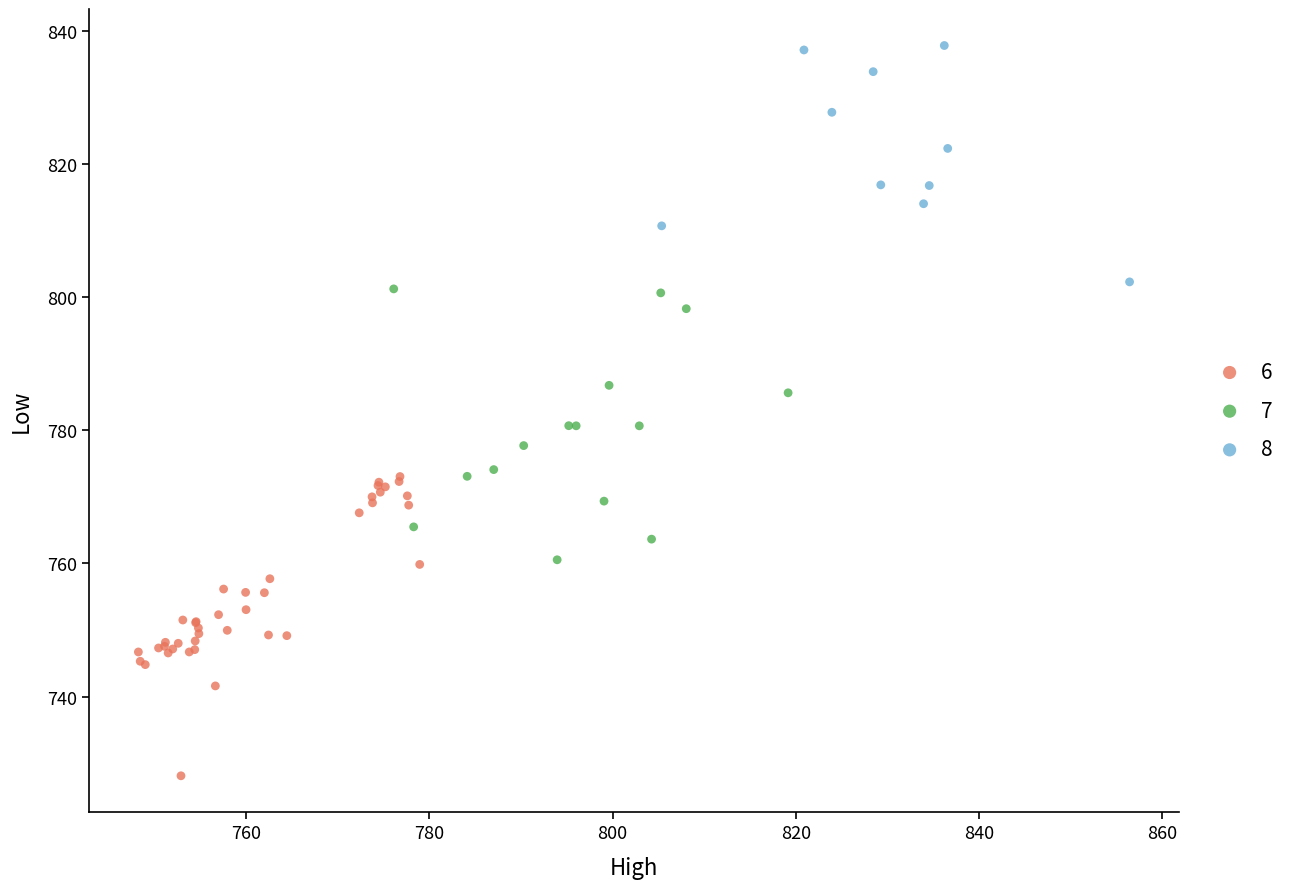

Which series reaches the maximum Y coordinate?

8